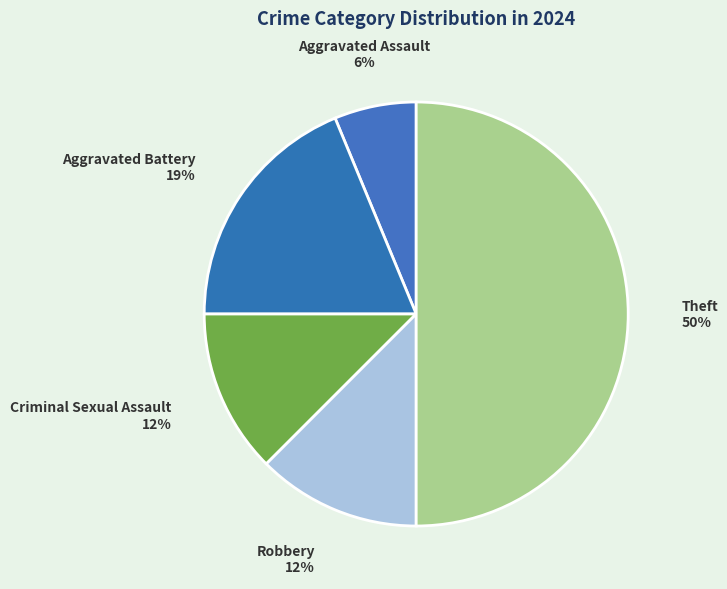

Which category has the biggest portion of the pie?

Theft